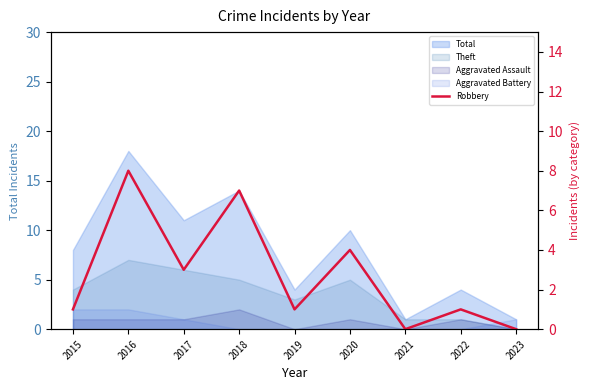

At which label is the value closest to 4?

2020